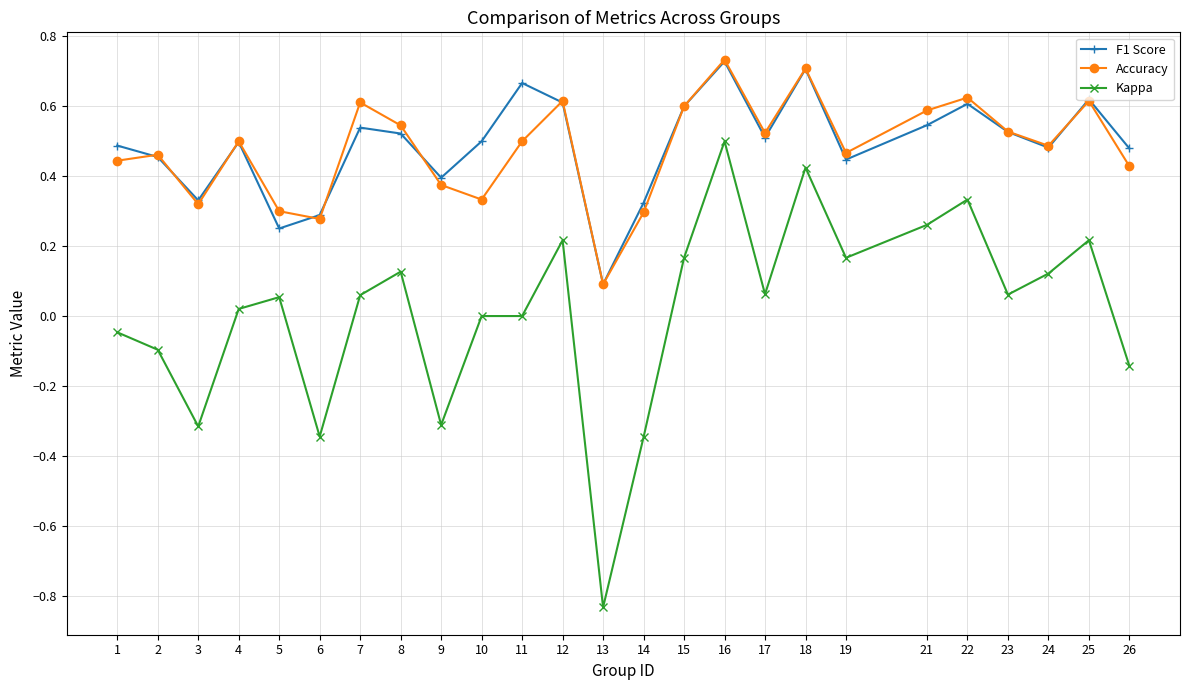

Which series has the largest range (max minus min)?

Kappa